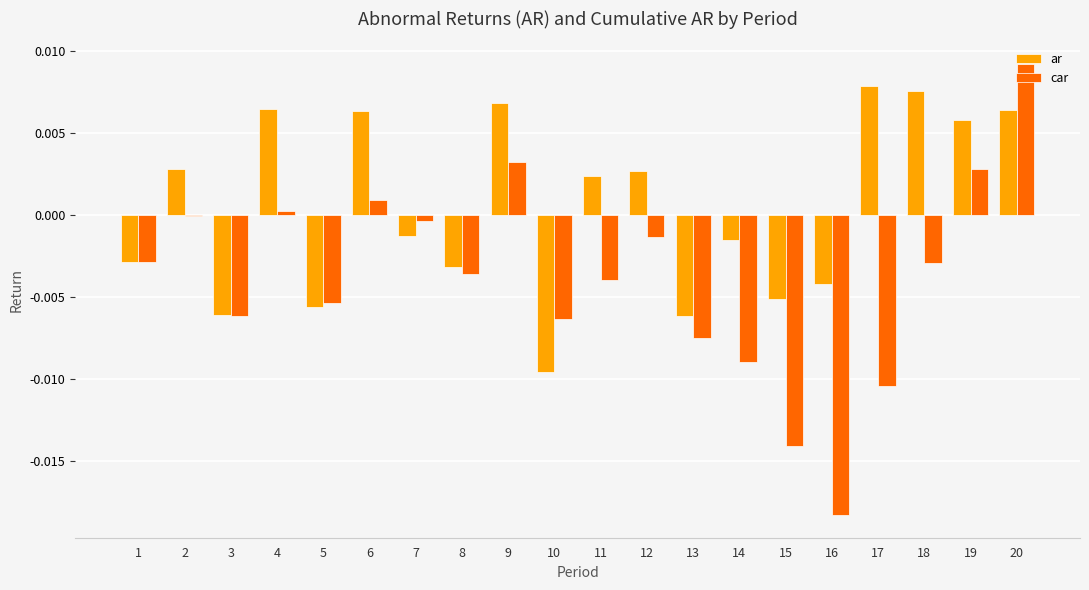

Which series has the largest total across all categories?

ar